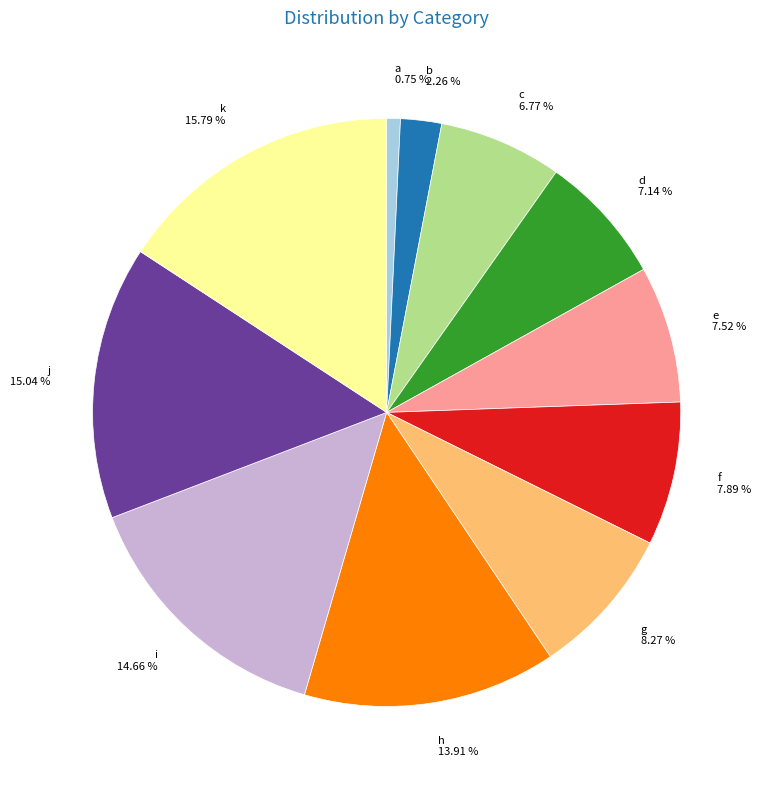

Does any single category account for the majority?

No